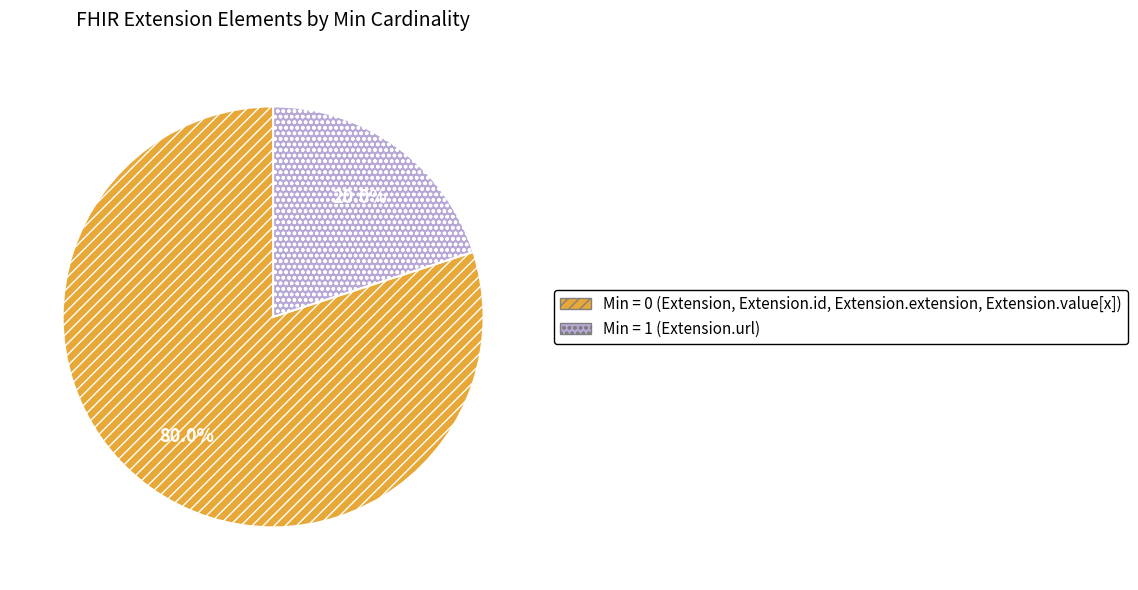

Do Min = 0 (Extension, Extension.id, Extension.extension, Extension.value[x]) and Min = 1 (Extension.url) together represent more than half of the pie?

Yes